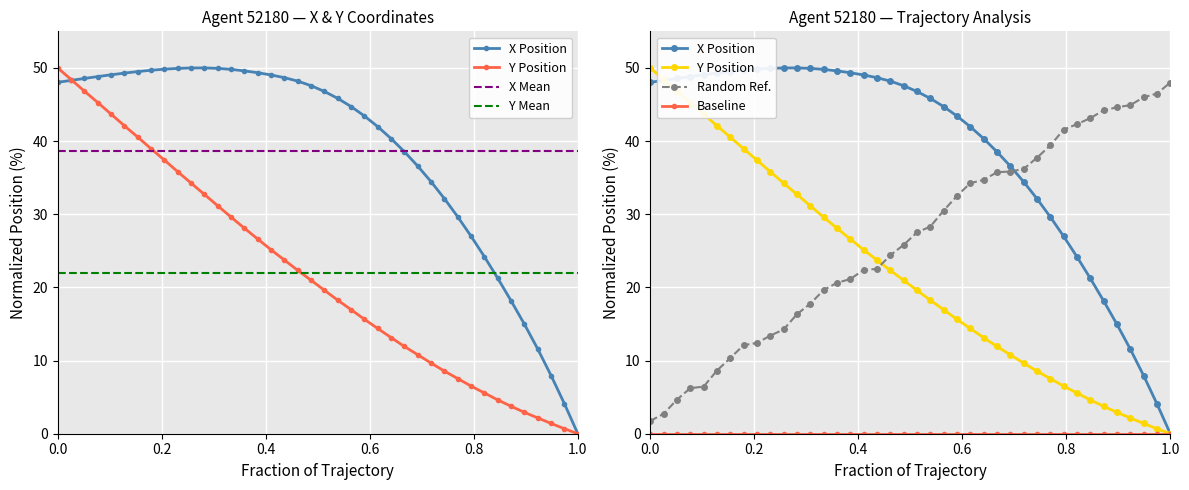

What are all the series names shown in the legend?

X Position, Y Position, X Mean, Y Mean, Random Ref., Baseline